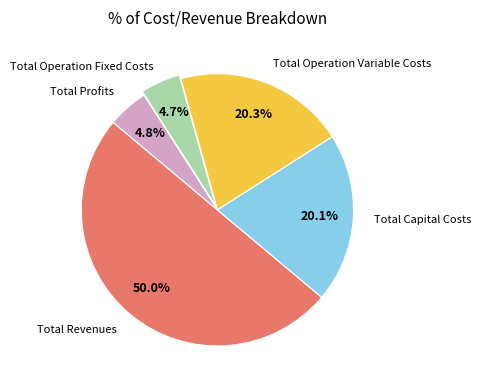

Count the number of slices in the pie.

5